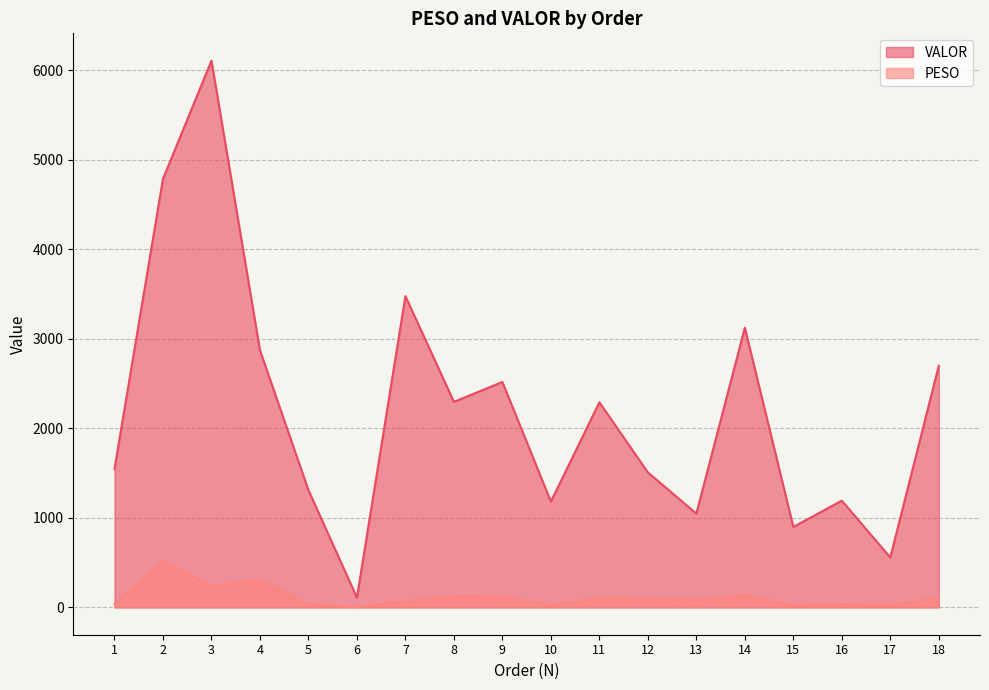

Reading left to right, extract all data points from this chart.

PESO: 1=36.0	2=516.0	3=233.3	4=309.6	5=31.3	6=3.6	7=70.9	8=125.5	9=126.4	10=20.6	11=108.9	12=96.5	13=87.7	14=137.5	15=25.8	16=33.1	17=21.9	18=114.1
VALOR: 1=1547.9	2=4787.8	3=6107.8	4=2872.7	5=1309.3	6=110.0	7=3477.3	8=2296.4	9=2518.4	10=1181.8	11=2291.3	12=1508.4	13=1047.8	14=3125.0	15=899.1	16=1192.3	17=557.9	18=2699.7